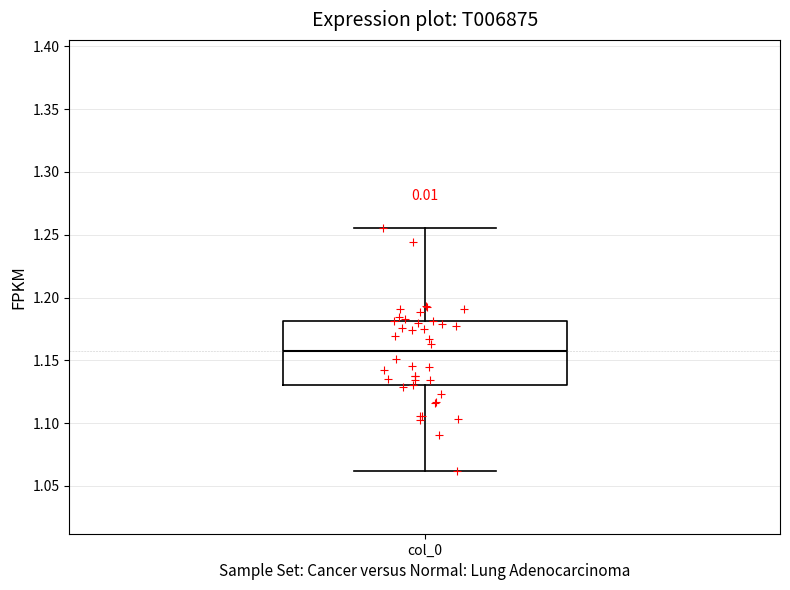

Read this box plot against the y-axis: the position of the median line, the range covered by the box, and the ends of both whiskers. The values are not printed on the chart, so give them approximately, as read against the axis.

median 1.155, box 1.130 to 1.180, whiskers 1.060 to 1.255